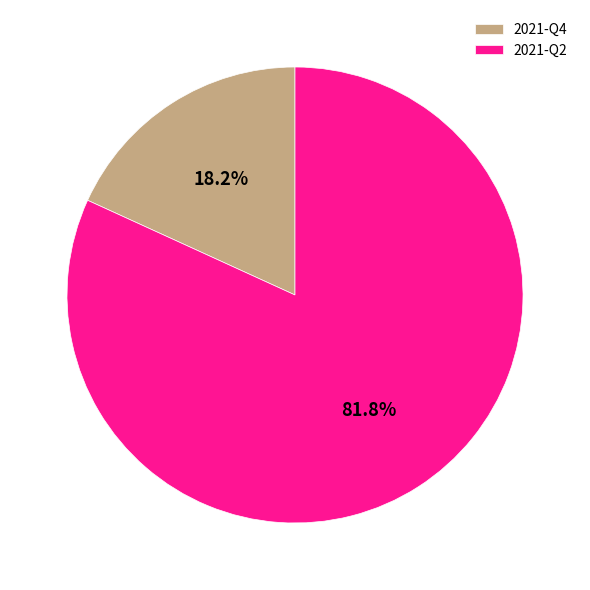

What is the largest slice in the pie chart?

2021-Q2